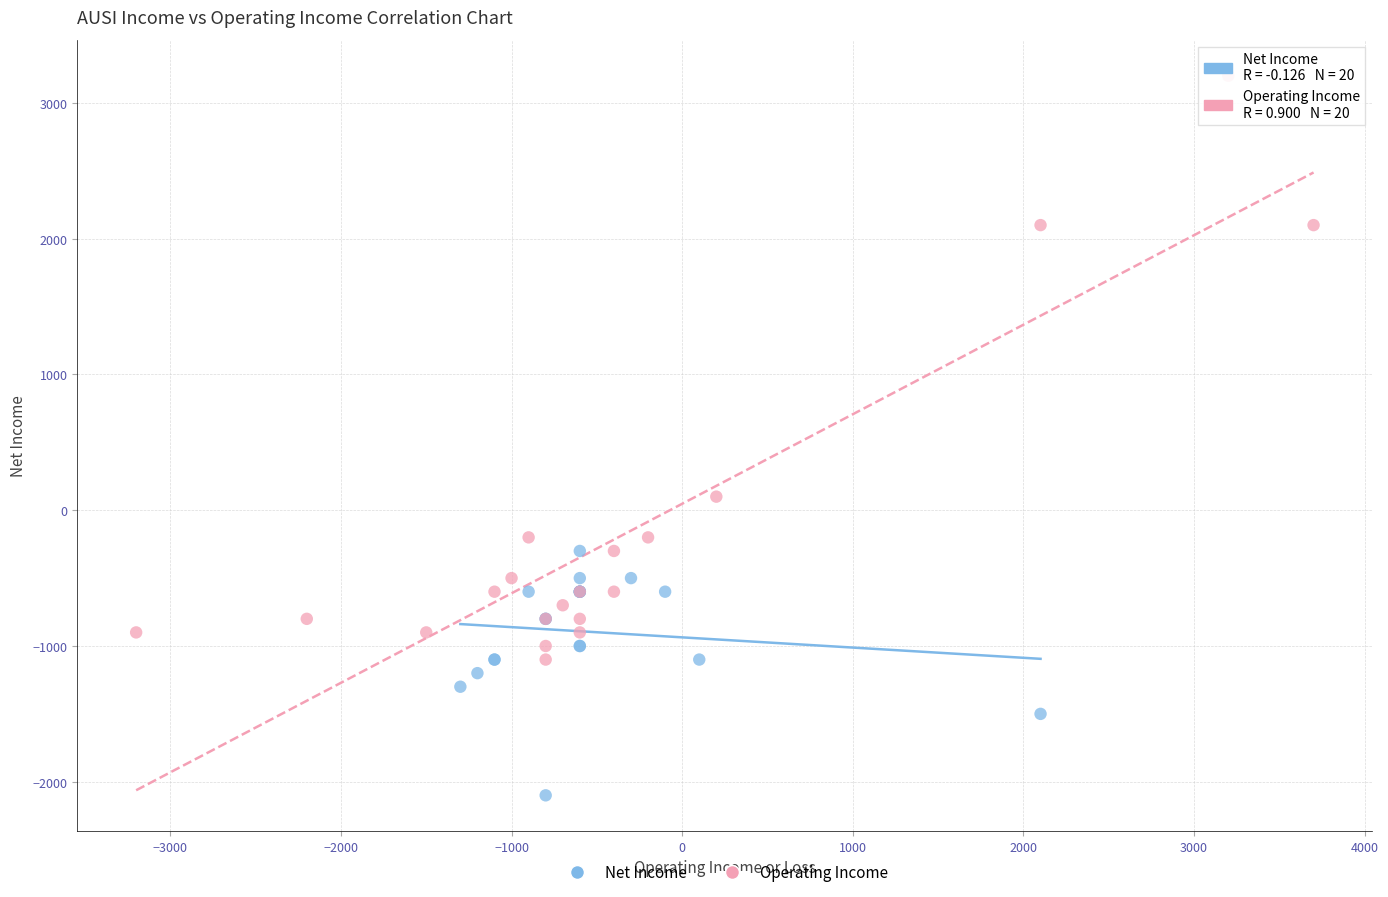

Which series contains the lowest Y value?

Net Income